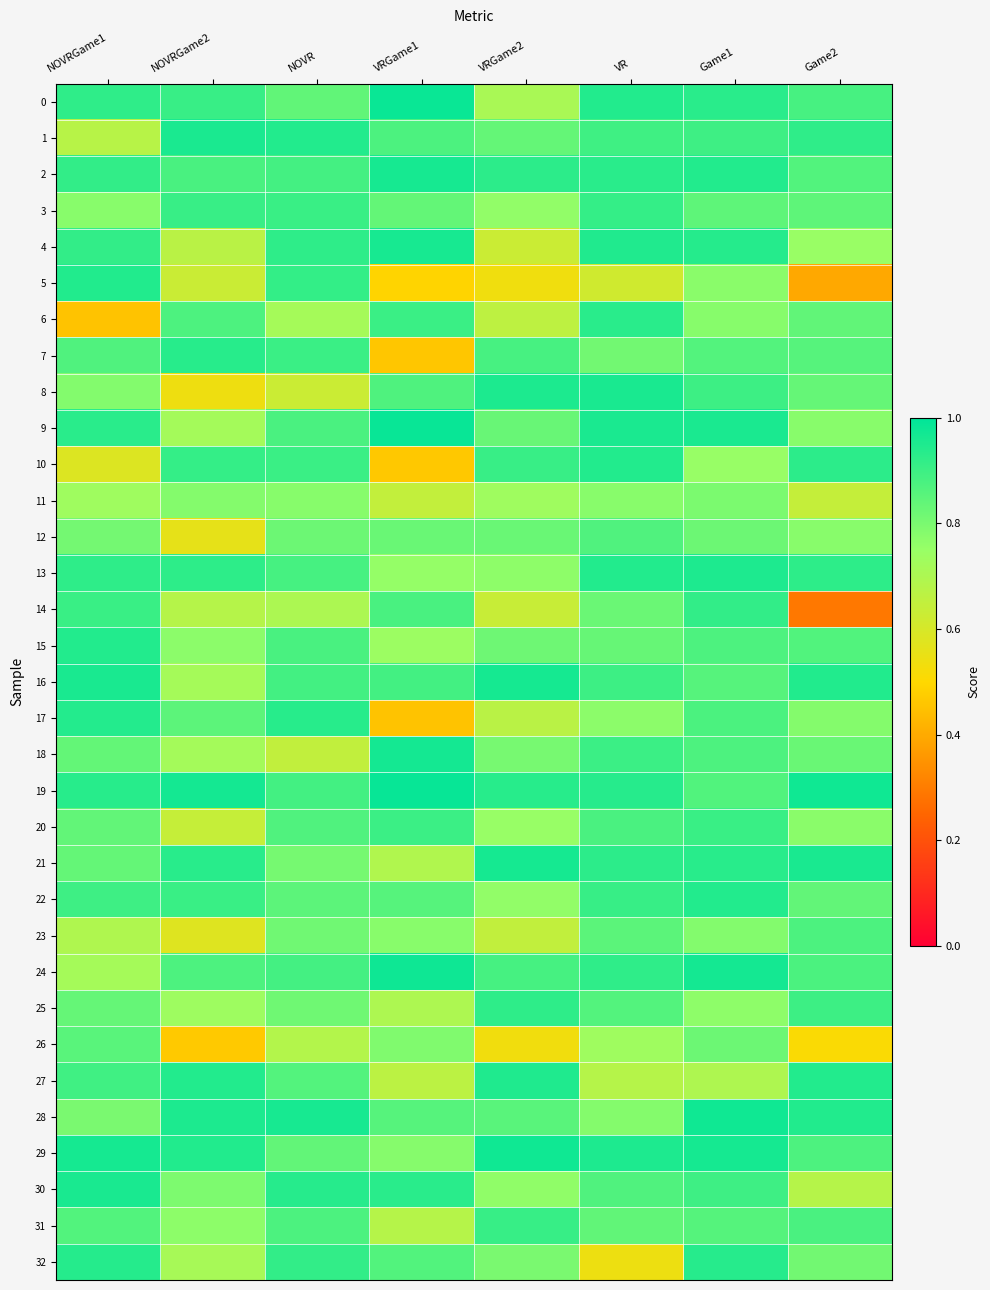

Rank the series by their maximum value, from lowest to highest.

11, 26, 12, 23, 20, 31, 3, 14, 25, 6, 7, 32, 17, 10, 15, 22, 5, 27, 13, 1, 30, 8, 4, 2, 16, 21, 18, 28, 29, 24, 0, 9, 19